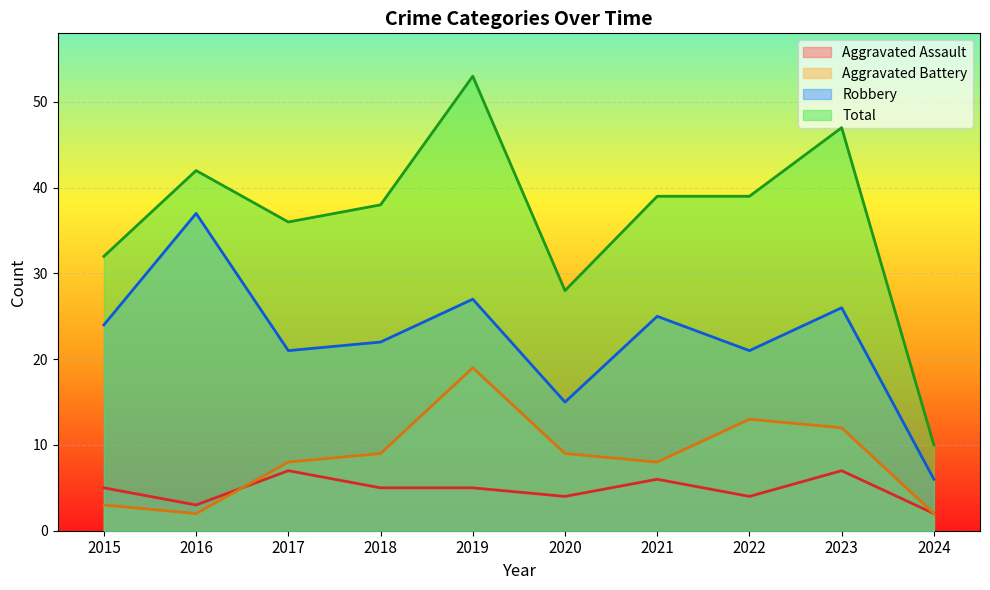

At 2024, list the series in order from largest to smallest.

Total, Robbery, Aggravated Assault, Aggravated Battery